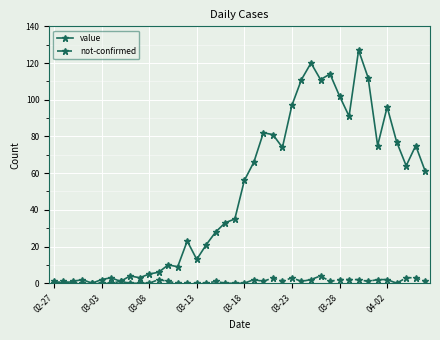

What is the sum of all value values?

1992